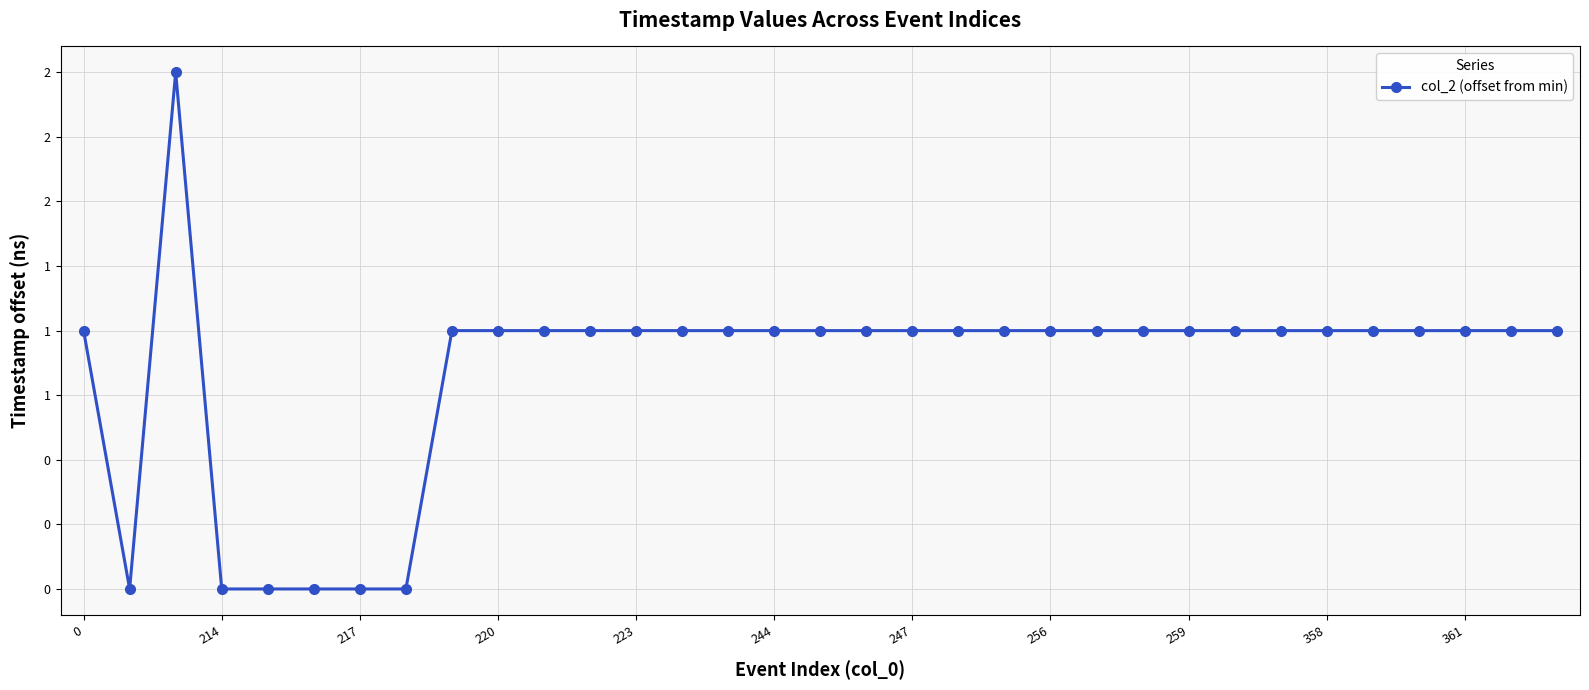

Does the chart have visible grid lines?

Yes